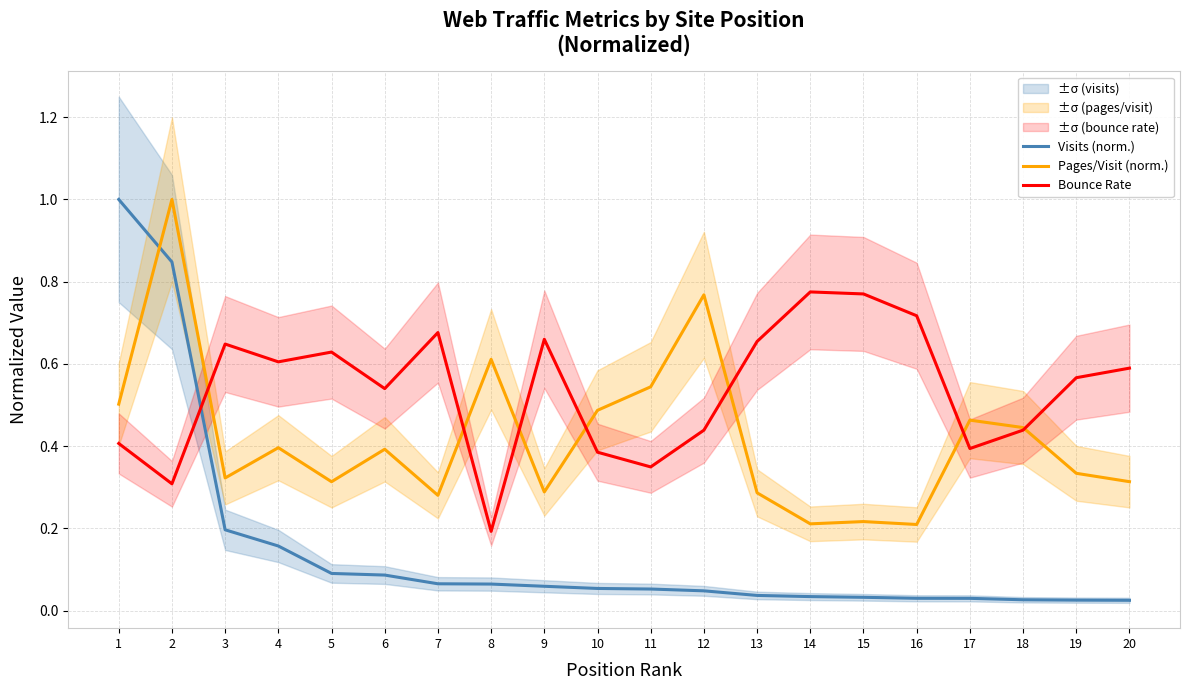

List the series in order of their peak value, lowest first.

Bounce Rate, Visits (norm.), Pages/Visit (norm.)